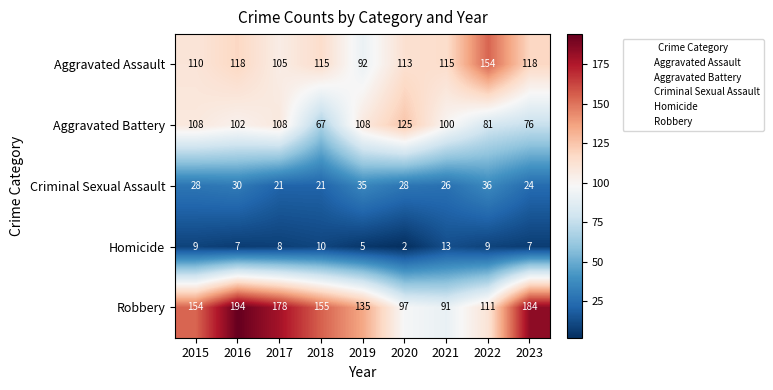

Which series has the largest total across all categories?

Robbery